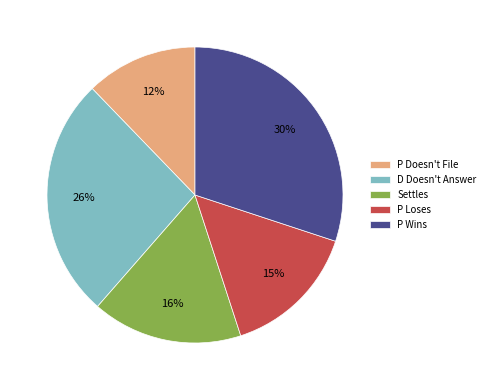

Rank the categories by value from lowest to highest.

P Doesn't File, P Loses, Settles, D Doesn't Answer, P Wins